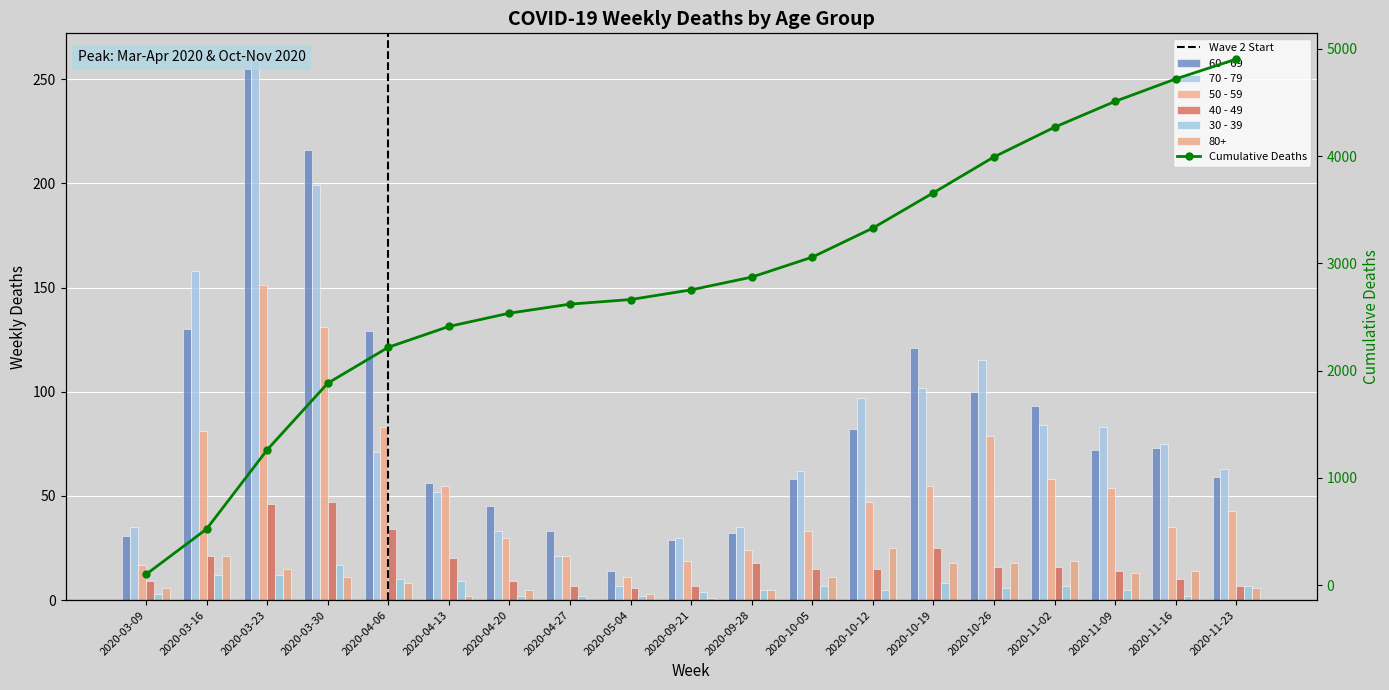

What is the sum of the 70 - 79 values at 2020-04-13 and 2020-03-16?

210